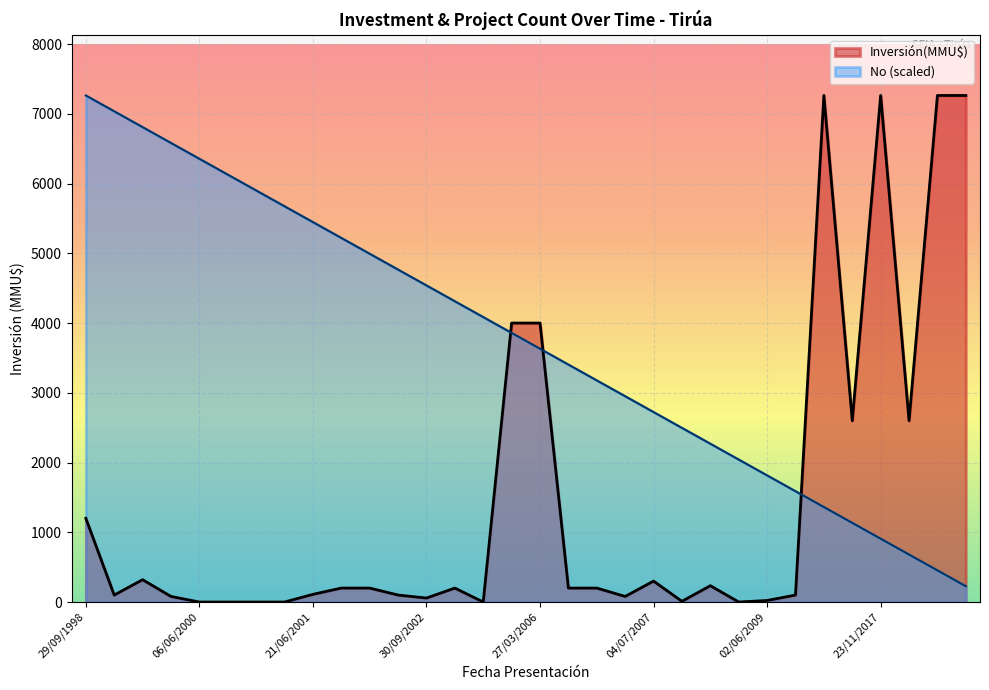

The No (scaled) series shows 10914.4 at 06/06/2000. True or false?

False